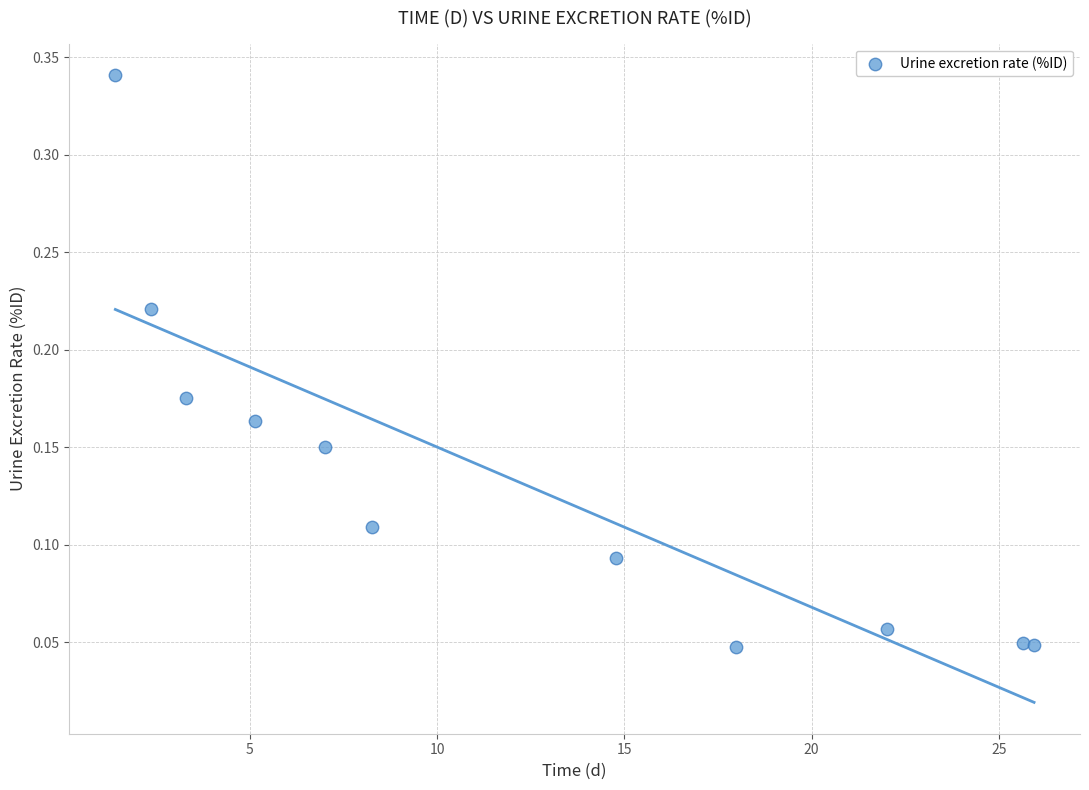

What is the average X value?

12.2